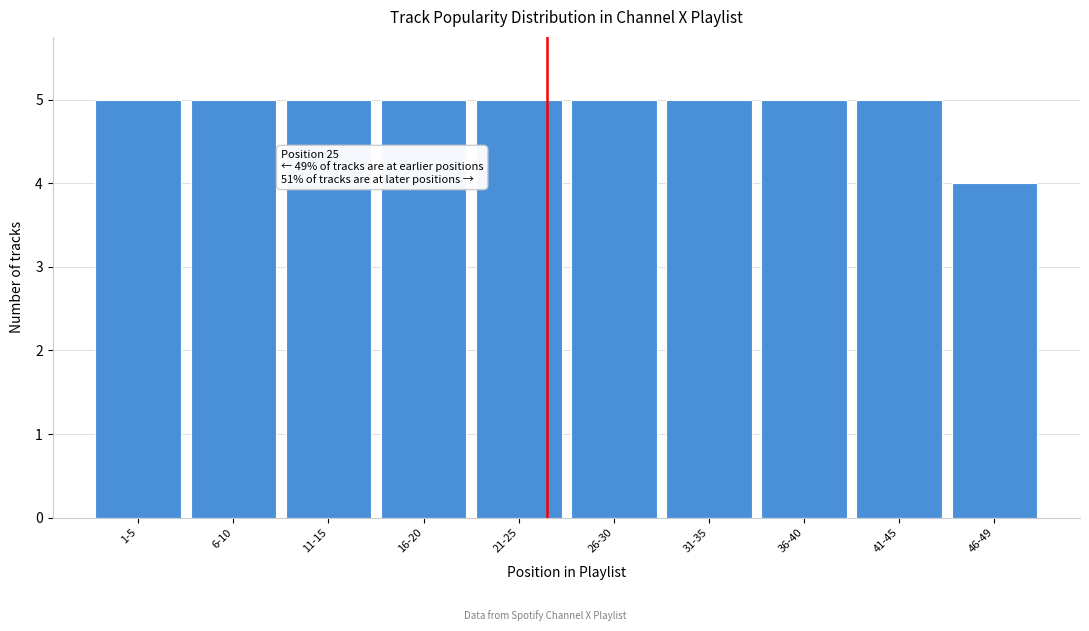

Reading left to right, transcribe all the data shown in this chart.

1-5=5	6-10=5	11-15=5	16-20=5	21-25=5	26-30=5	31-35=5	36-40=5	41-45=5	46-49=4